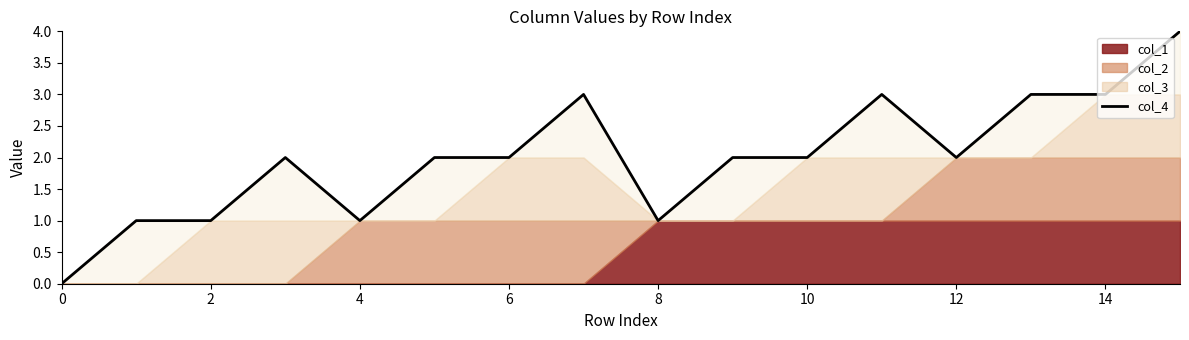

The value at 0 is -1. True or false?

False